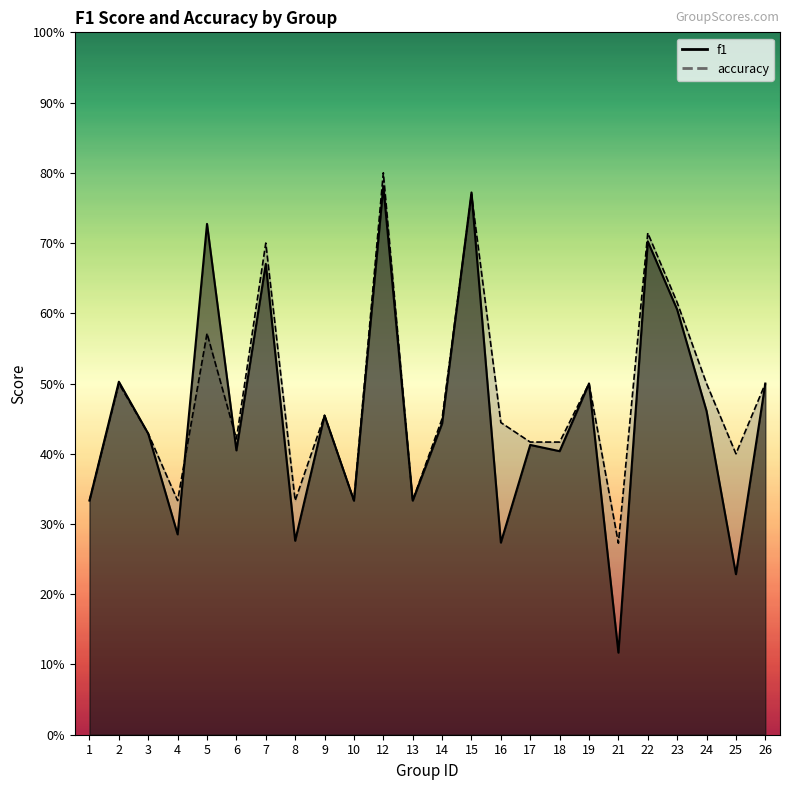

List the labels in order of accuracy value, largest first.

12, 15, 22, 7, 23, 5, 2, 19, 24, 26, 9, 14, 16, 3, 6, 17, 18, 25, 1, 4, 8, 10, 13, 21